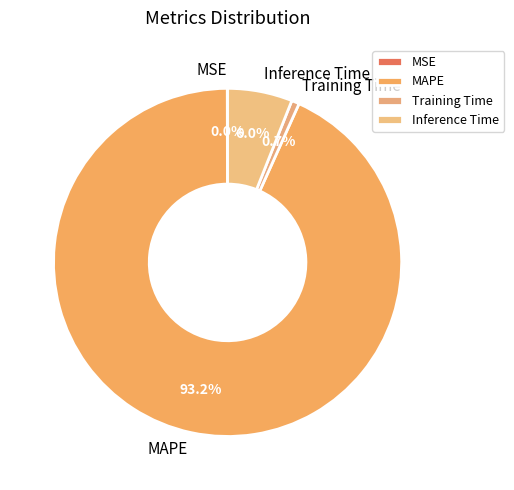

Does MAPE account for over 50% of the chart?

Yes